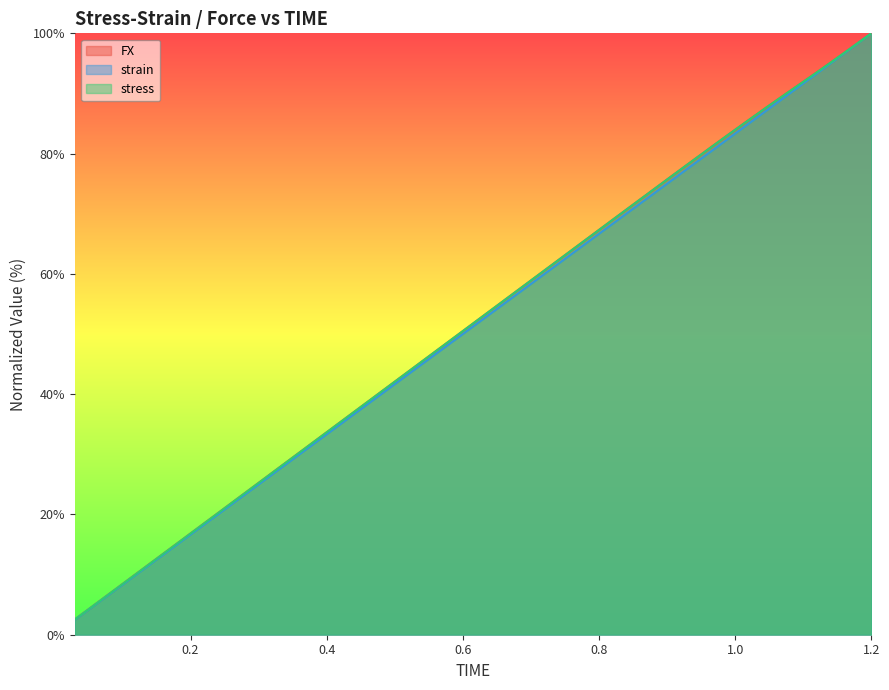

Reading left to right, what are all the values shown in this chart?

FX: 2.5	5.0	7.6	10.1	12.6	15.1	17.7	20.2	22.7	25.2	27.8	30.3	32.8	35.3	37.9	40.4	42.9	45.4	48.0	50.5	53.0	55.5	58.1	60.6	63.1	65.6	68.2	70.7	73.2	75.7	78.2	80.7	83.2	85.6	88.0	90.4	92.7	95.1	97.6	100.0
strain: 2.5	5.0	7.5	10.0	12.5	15.0	17.5	20.0	22.5	25.0	27.5	30.0	32.5	35.0	37.5	40.0	42.5	45.0	47.5	50.0	52.5	55.0	57.5	60.0	62.5	65.0	67.5	70.0	72.5	75.0	77.5	80.0	82.5	85.0	87.5	90.0	92.5	95.0	97.5	100.0
stress: 2.5	5.0	7.6	10.1	12.6	15.1	17.7	20.2	22.7	25.2	27.8	30.3	32.8	35.3	37.9	40.4	42.9	45.4	48.0	50.5	53.0	55.5	58.1	60.6	63.1	65.6	68.2	70.7	73.2	75.7	78.2	80.7	83.2	85.6	88.0	90.4	92.7	95.1	97.6	100.0